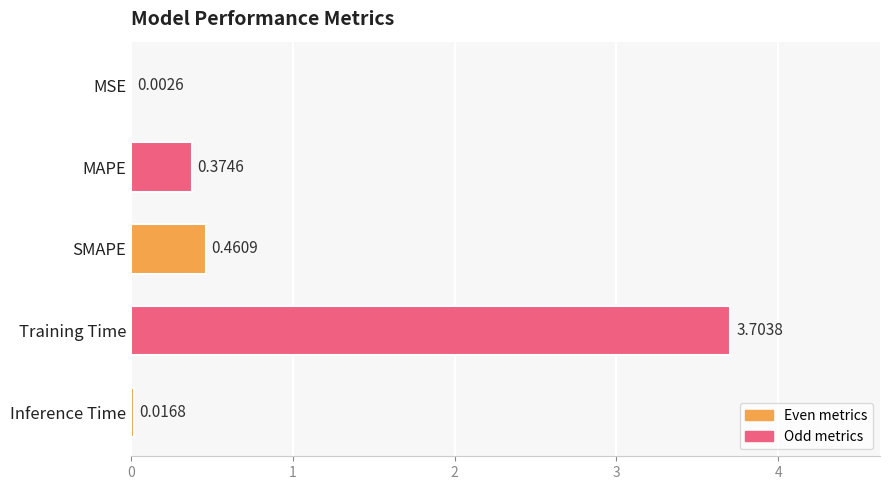

What is the difference between the values at MAPE and MSE?

0.4